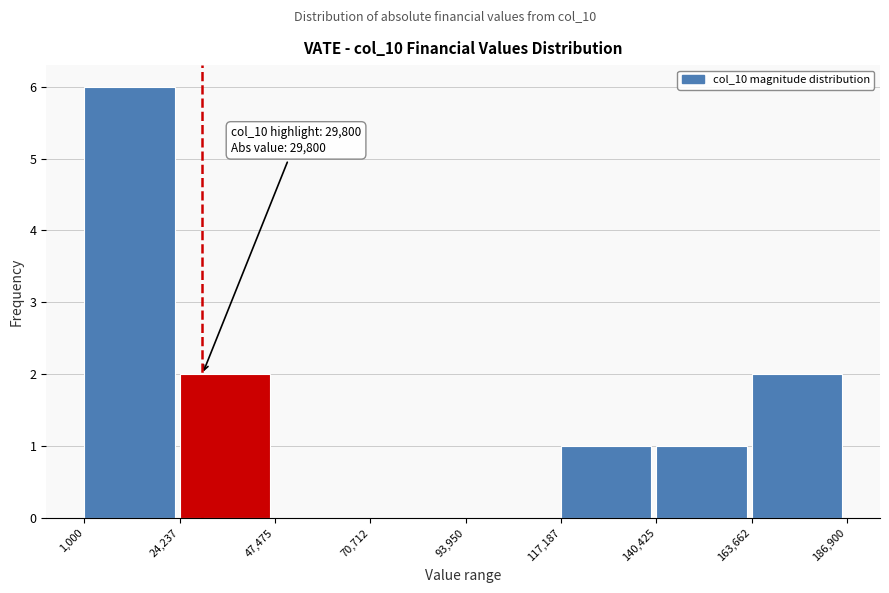

Which range on the x-axis has the tallest bar?

1,000 to 24,237